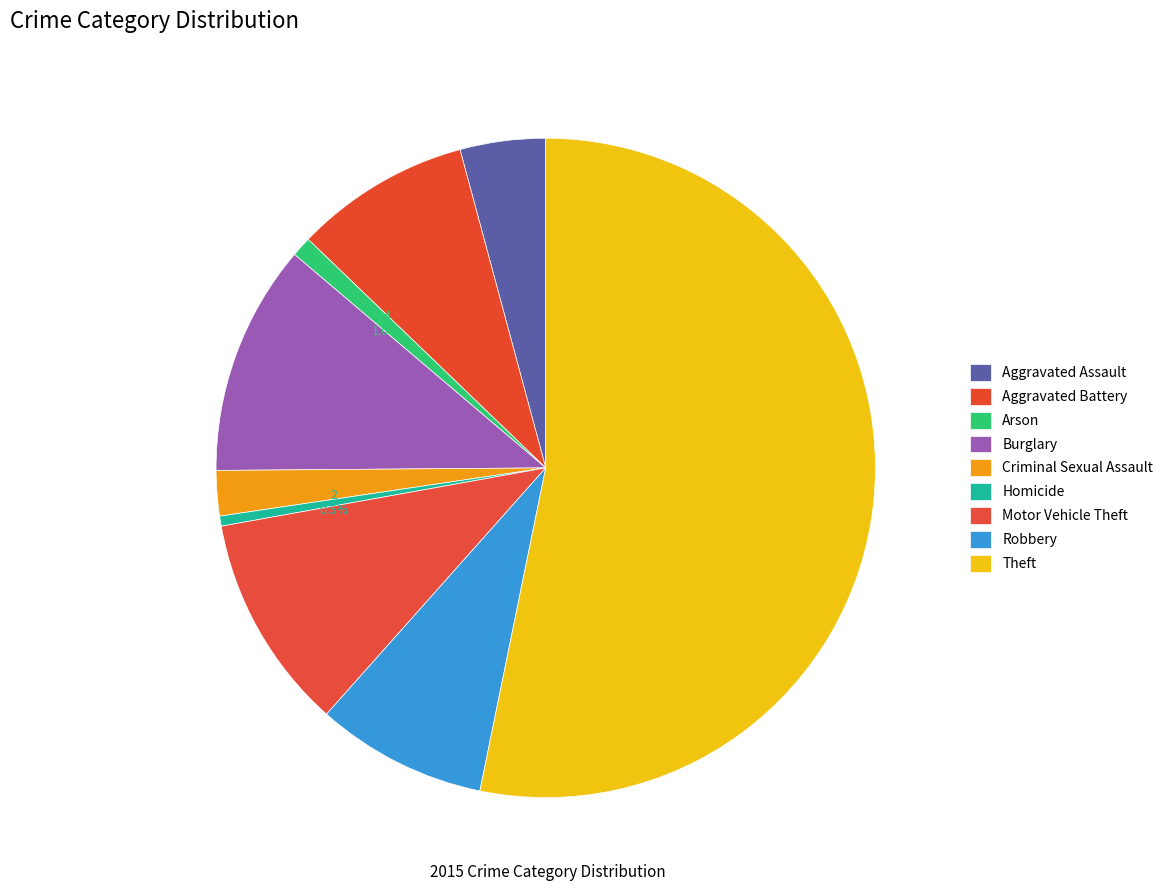

What percentage do Arson and Aggravated Assault together represent?

5.2%